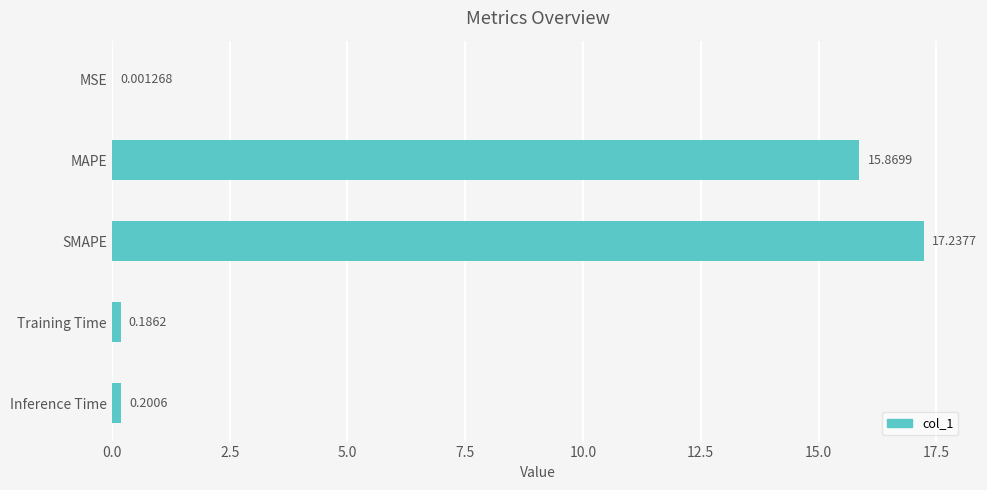

What is the sum of the values at SMAPE and MSE?

17.2